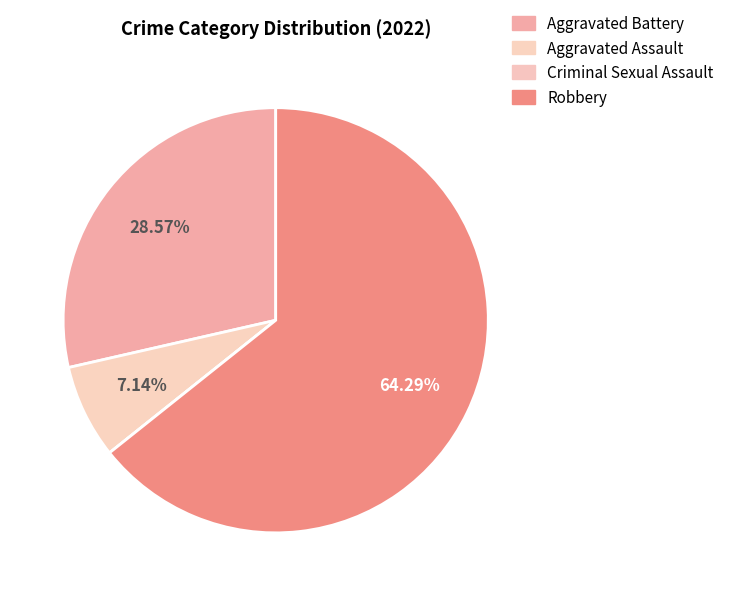

What is the ratio of the value at Aggravated Assault to the value at Robbery?

0.1